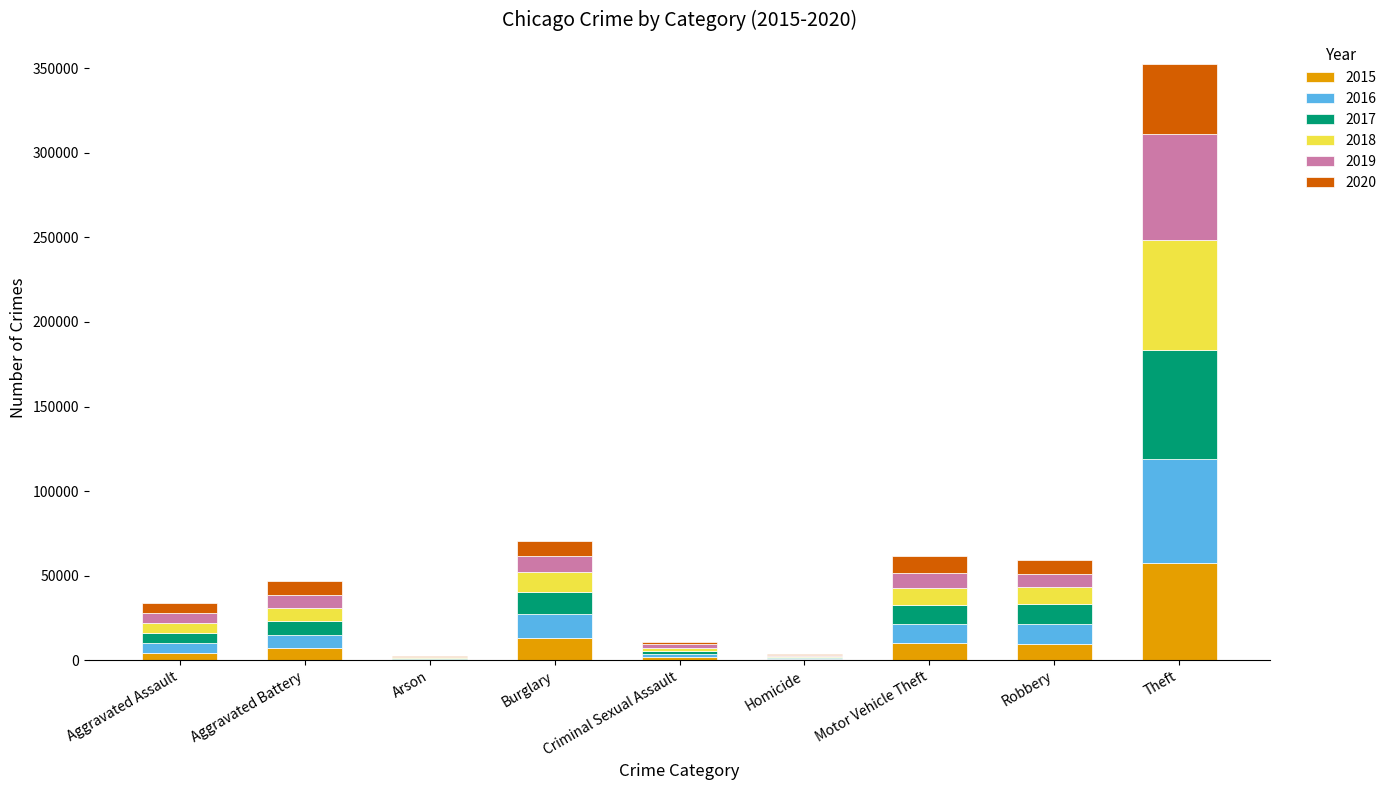

Are the bars horizontal?

No